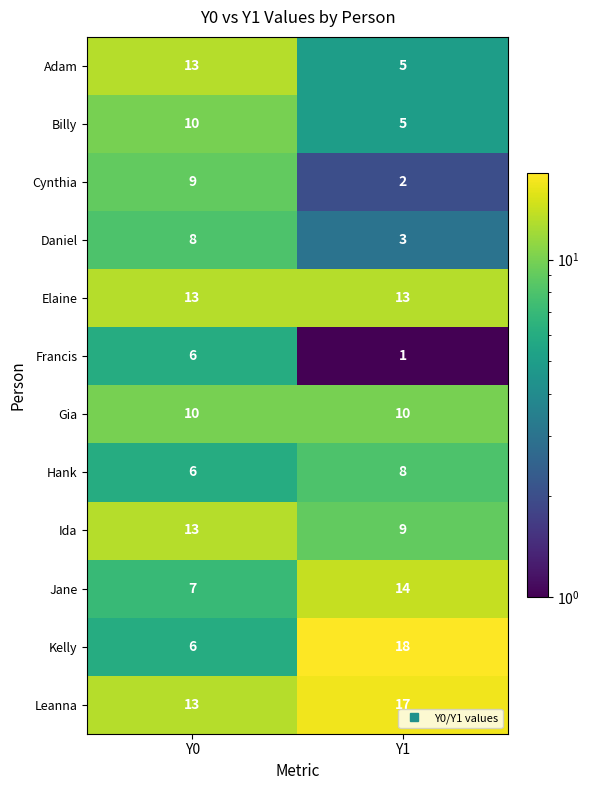

At which category does the chart reach its minimum across all series?

Y1